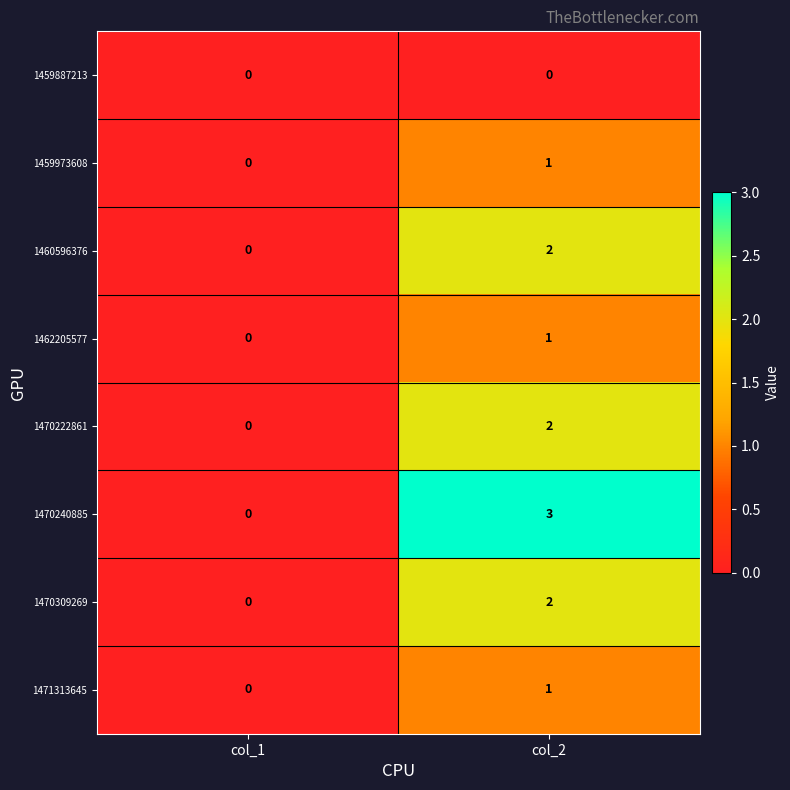

Reading left to right, list all the values displayed in this chart.

1459887213: 0	0
1459973608: 0	1
1460596376: 0	2
1462205577: 0	1
1470222861: 0	2
1470240885: 0	3
1470309269: 0	2
1471313645: 0	1